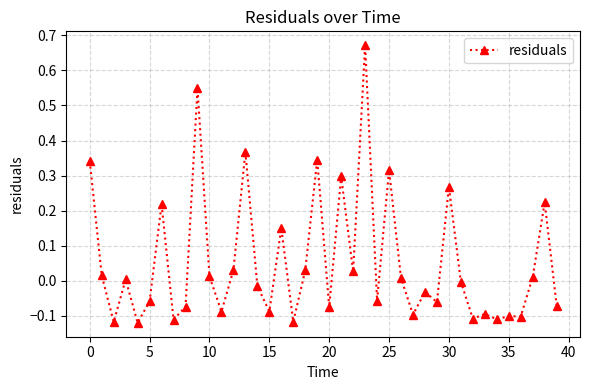

What is the difference between the maximum and minimum values?

0.8